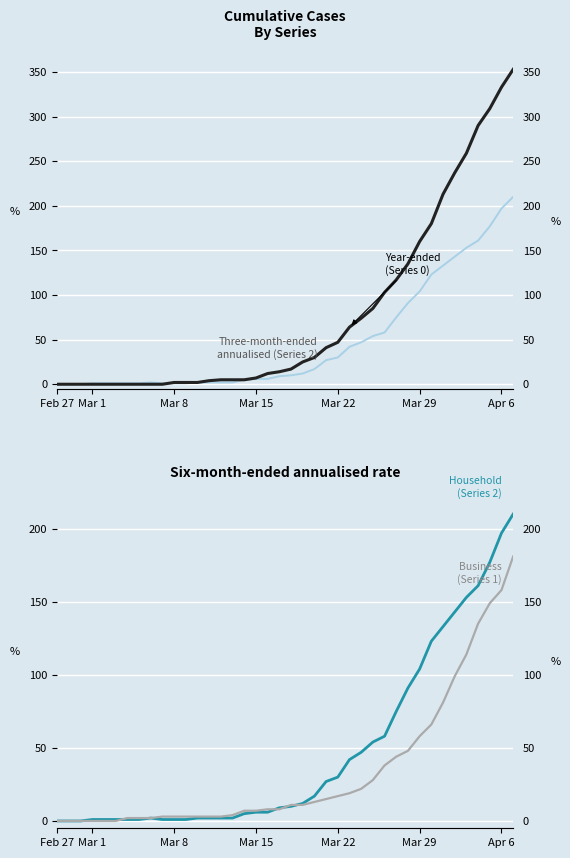

Reading left to right, extract all data points from this chart.

2 (light): 0	0	0	1	1	1	1	1	2	1	1	1	2	2	2	2	5	6	6	9	10	12	17	27	30	42	47	54	58	75	91	104	123	133	143	153	161	177	197	210
0 (year-ended): 0	0	0	0	0	0	0	0	0	0	2	2	2	4	5	5	5	7	12	14	17	25	30	41	47	64	74	85	103	117	135	160	180	213	237	259	290	309	333	353
2 (Household): 0	0	0	1	1	1	1	1	2	1	1	1	2	2	2	2	5	6	6	9	10	12	17	27	30	42	47	54	58	75	91	104	123	133	143	153	161	177	197	210
1 (Business): 0	0	0	0	0	0	2	2	2	3	3	3	3	3	3	4	7	7	8	8	11	11	13	15	17	19	22	28	38	44	48	58	66	81	99	114	135	149	158	181